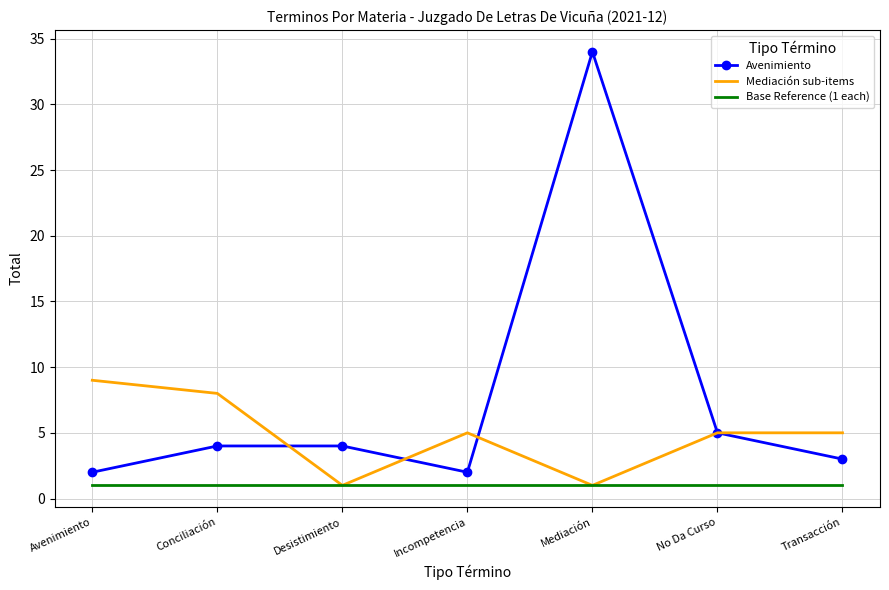

List the series in order of their overall mean, lowest first.

Base Reference (1 each), Mediación sub-items, Avenimiento